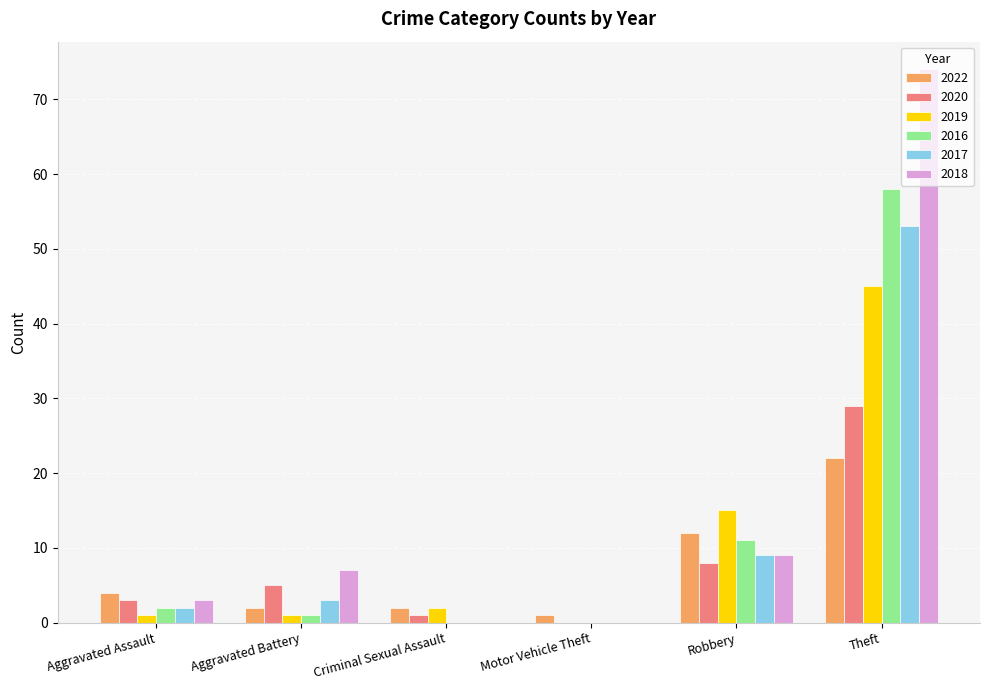

Reading right to left, what are all the values shown in this chart?

2022: Theft=22	Robbery=12	Motor Vehicle Theft=1	Criminal Sexual Assault=2	Aggravated Battery=2	Aggravated Assault=4
2020: Theft=29	Robbery=8	Motor Vehicle Theft=0	Criminal Sexual Assault=1	Aggravated Battery=5	Aggravated Assault=3
2019: Theft=45	Robbery=15	Motor Vehicle Theft=0	Criminal Sexual Assault=2	Aggravated Battery=1	Aggravated Assault=1
2016: Theft=58	Robbery=11	Motor Vehicle Theft=0	Criminal Sexual Assault=0	Aggravated Battery=1	Aggravated Assault=2
2017: Theft=53	Robbery=9	Motor Vehicle Theft=0	Criminal Sexual Assault=0	Aggravated Battery=3	Aggravated Assault=2
2018: Theft=74	Robbery=9	Motor Vehicle Theft=0	Criminal Sexual Assault=0	Aggravated Battery=7	Aggravated Assault=3